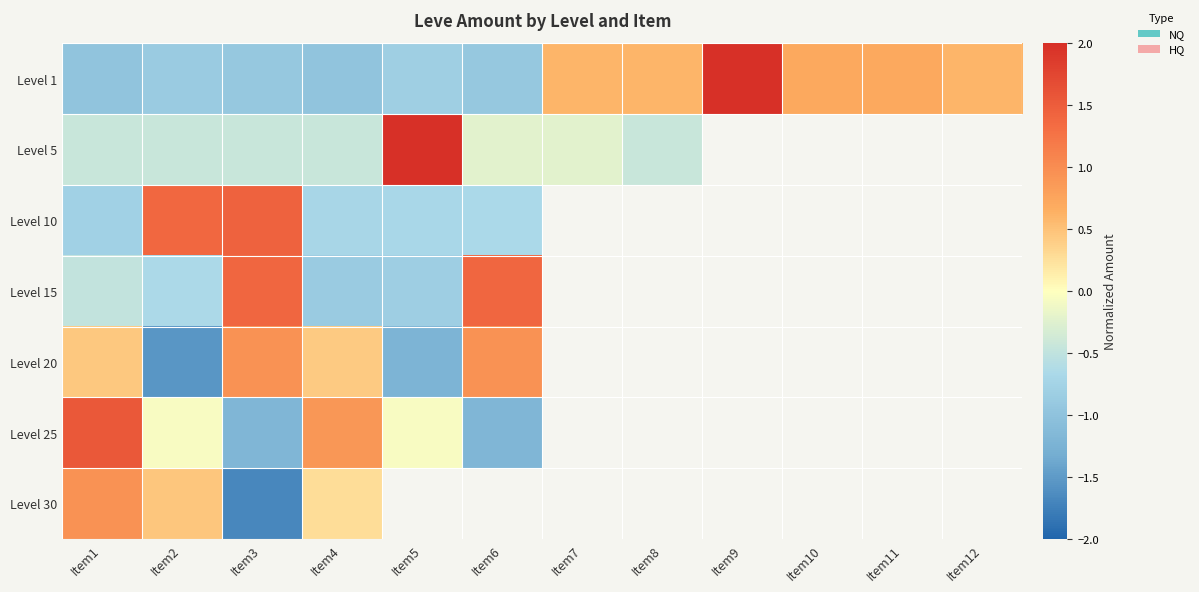

Where is Level 20 nearest to the value 0?

Item4